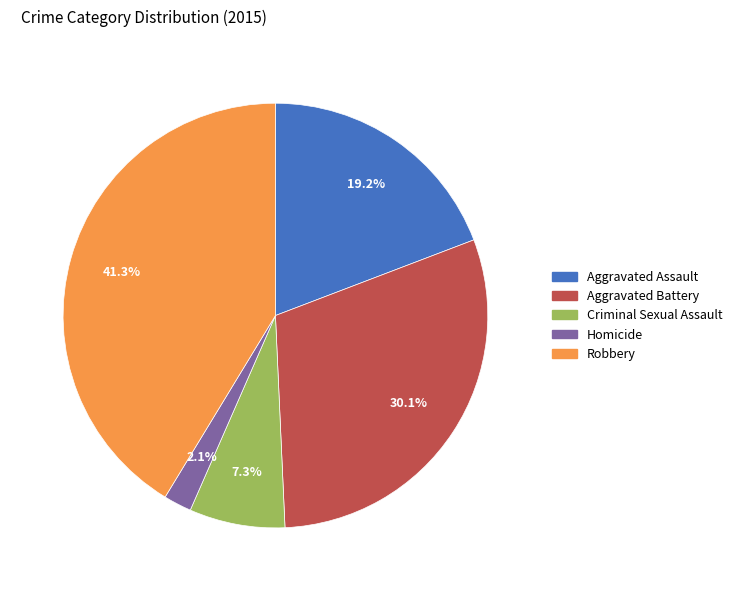

What percentage is the Robbery slice, to the nearest percent?

41%